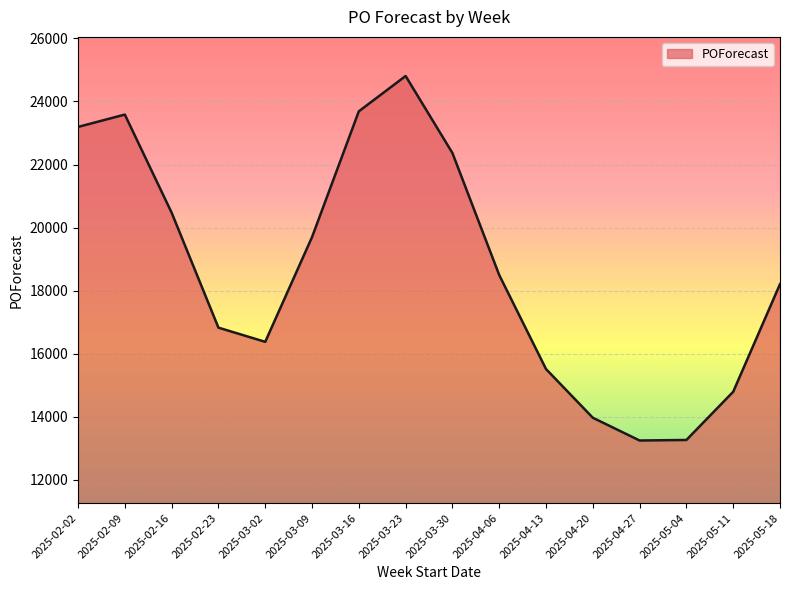

What is the ratio of the value at 2025-04-06 to the value at 2025-05-11?

1.3